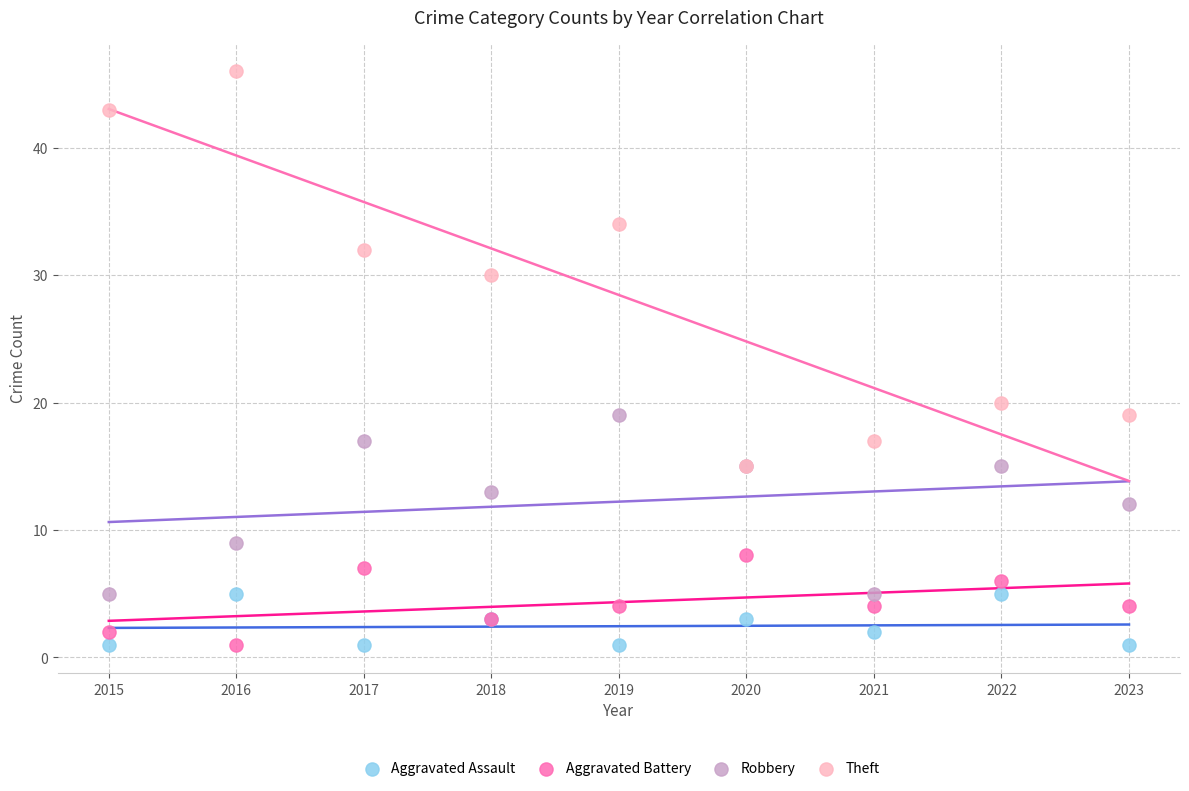

Across all series, what Y value is closest to 23?

20